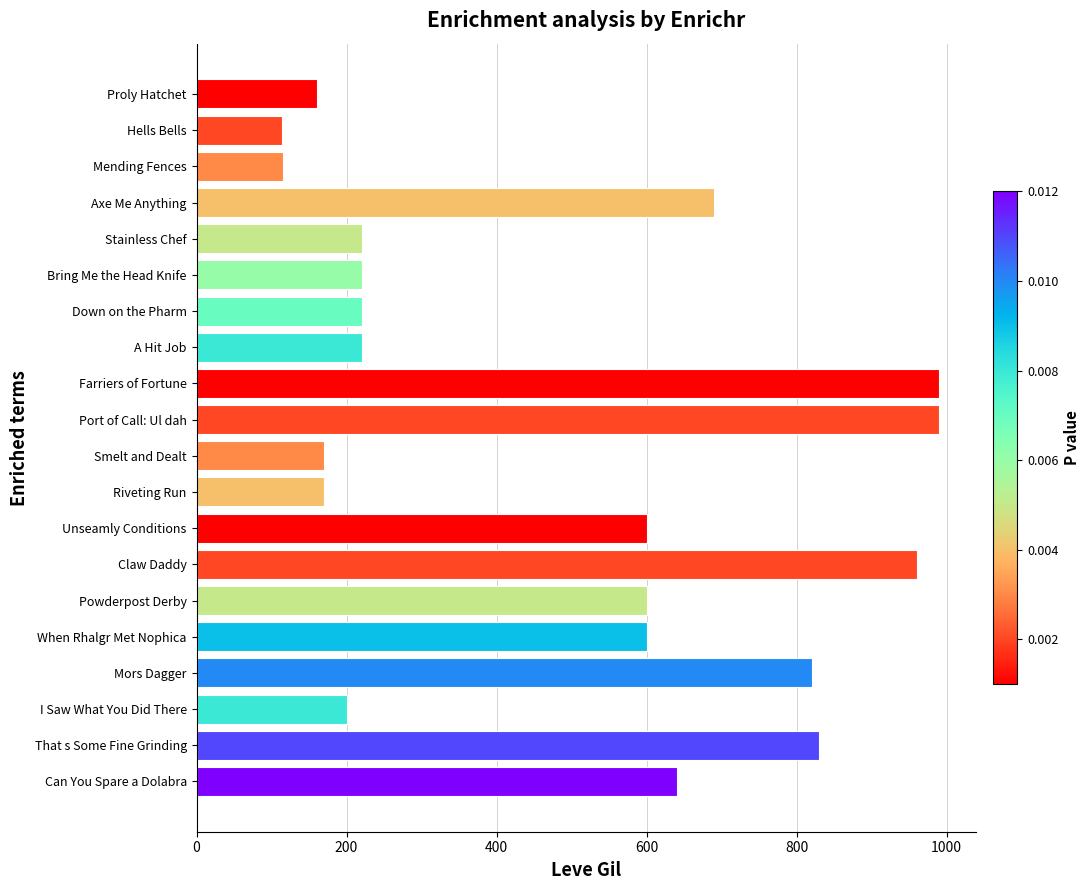

What is the greatest value displayed?

990